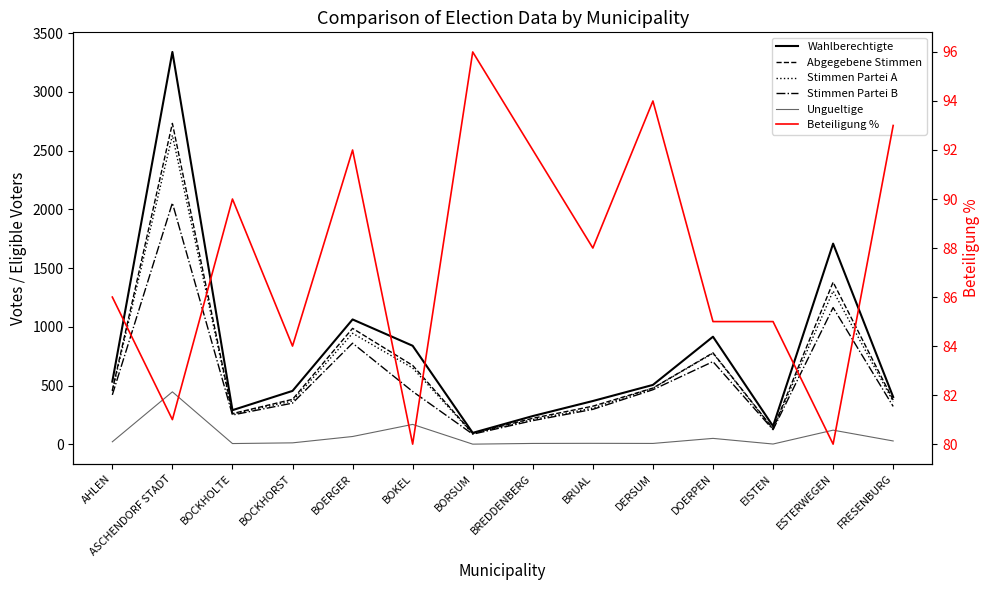

What is the lowest value of the Stimmen Partei B series?

88